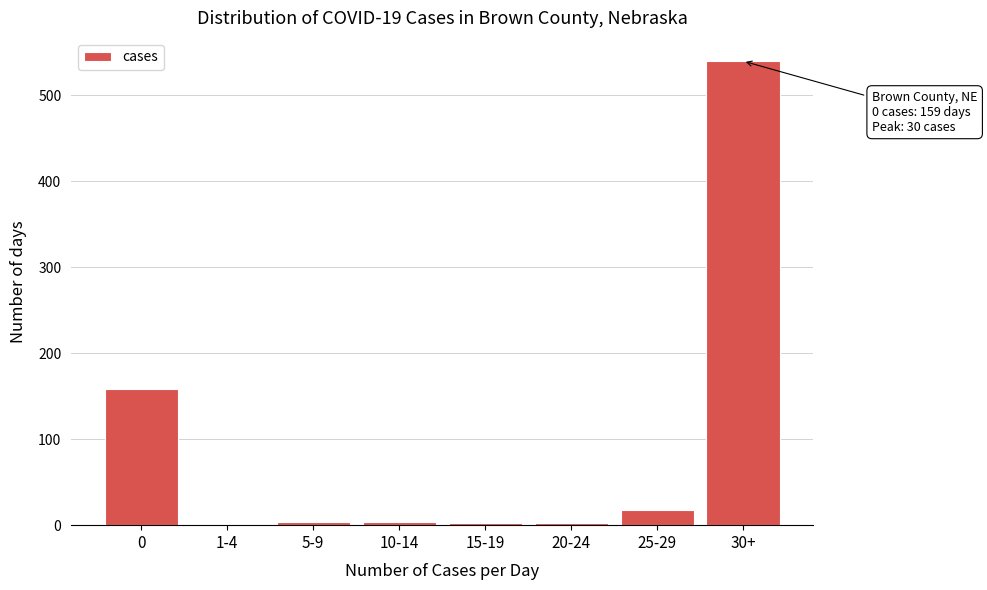

True or false: the data shows 234 at 0.

False